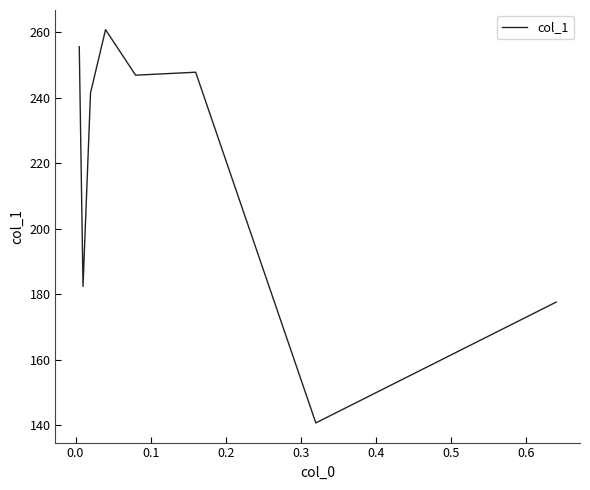

What is the average value?

219.2